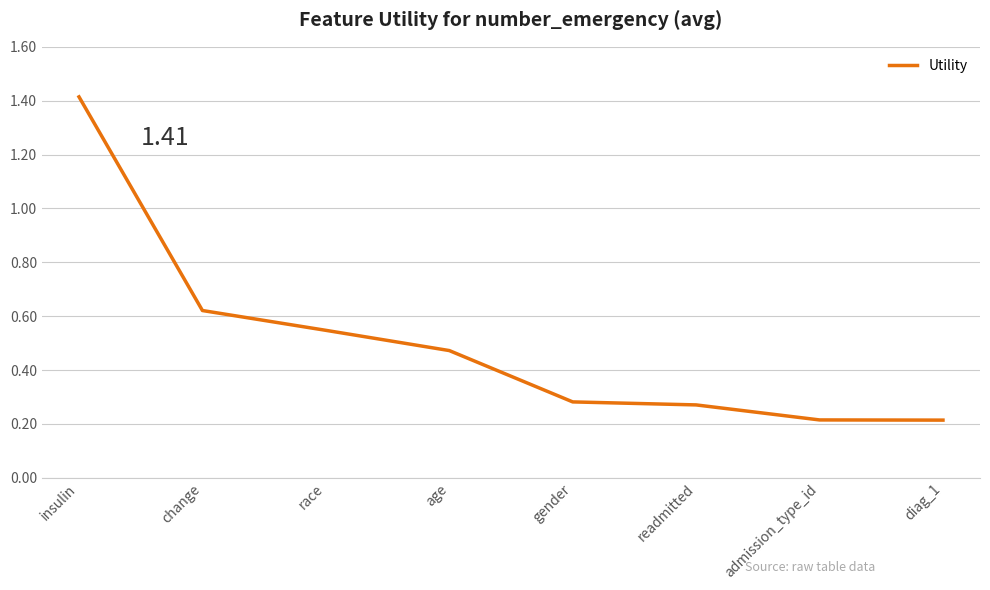

Is it true that the value at gender is 0.4?

False